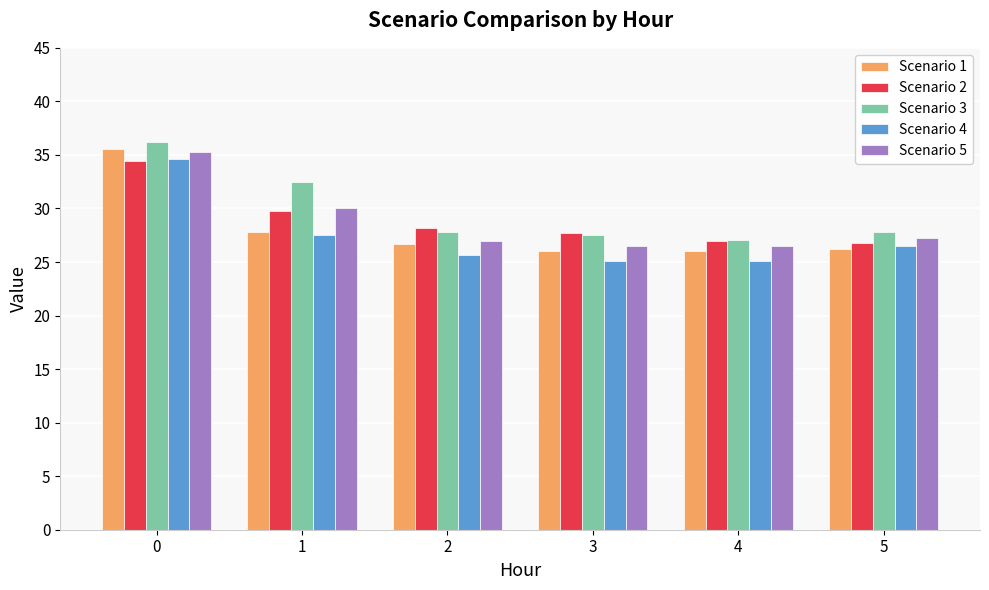

Count the number of data series in this chart.

5